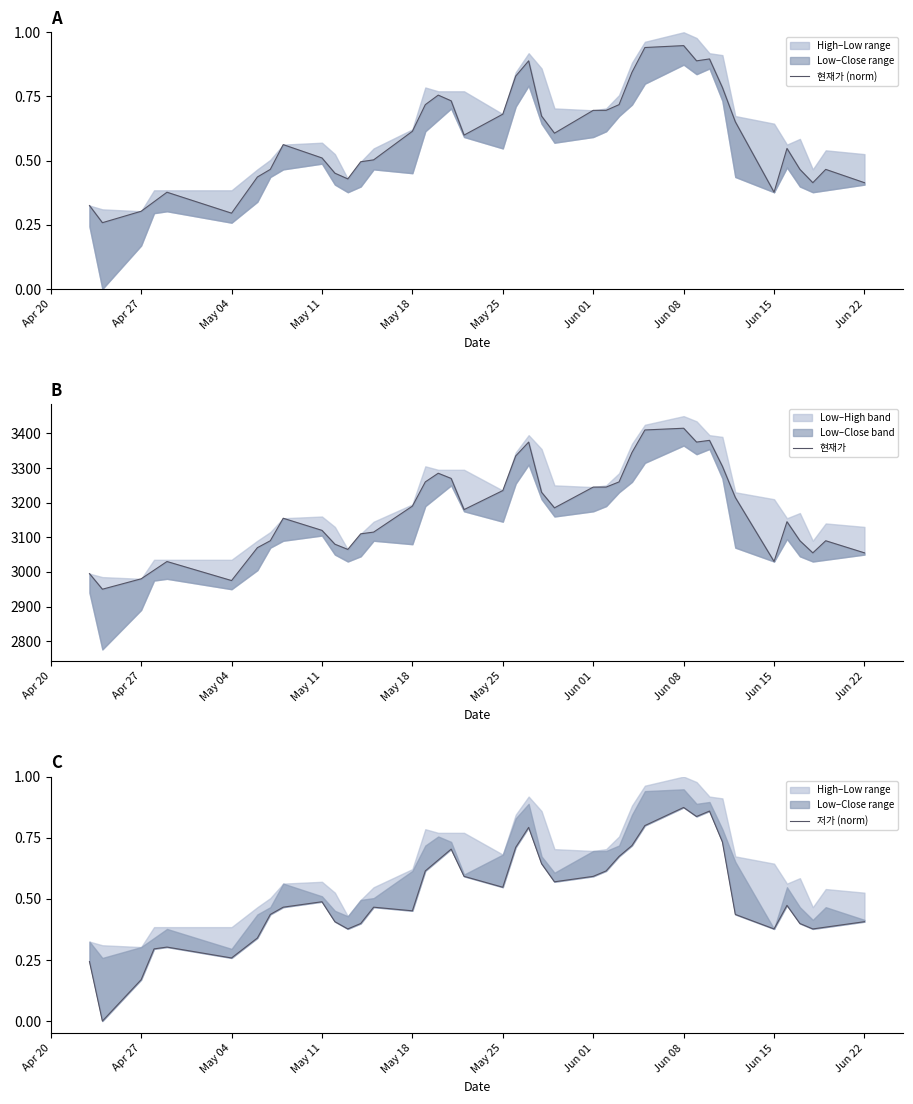

True or false: 현재가 (norm) and 현재가 cross at least once.

False